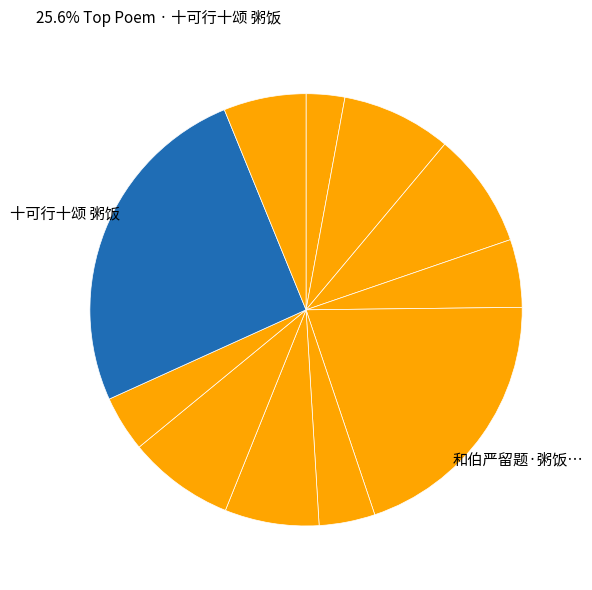

How many slices are in this pie chart?

11